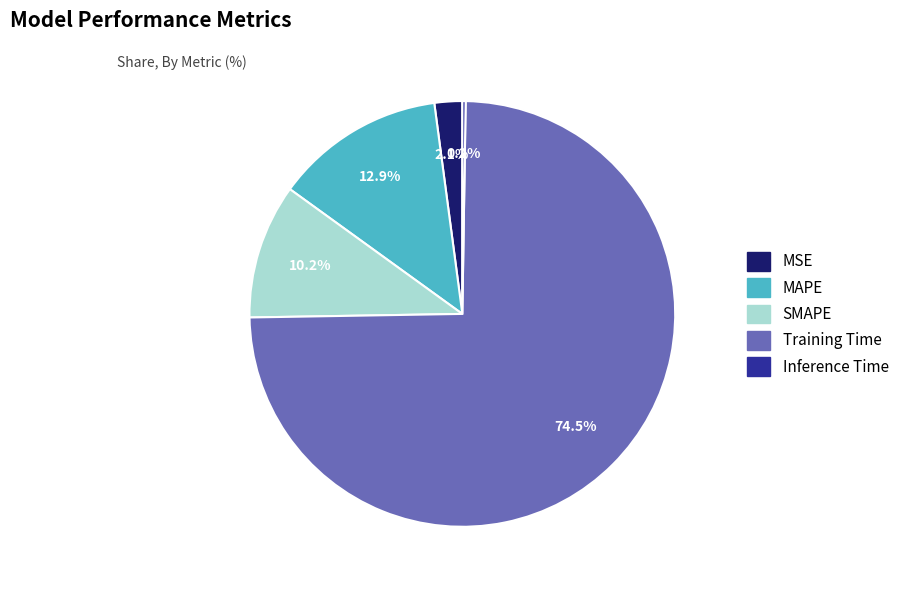

What is the largest slice in the pie chart?

Training Time